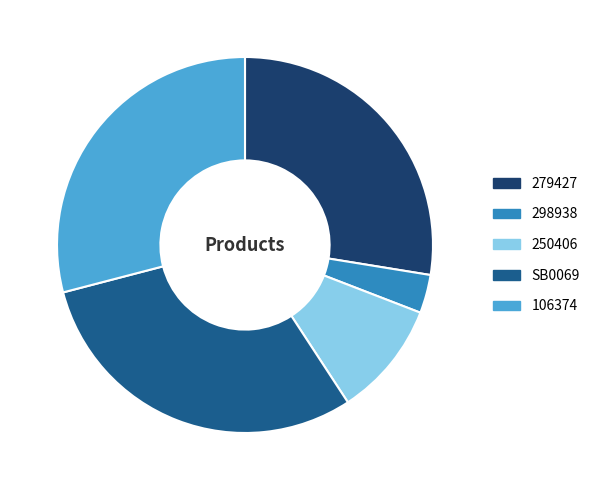

Do 106374 and 250406 together represent more than half of the pie?

No